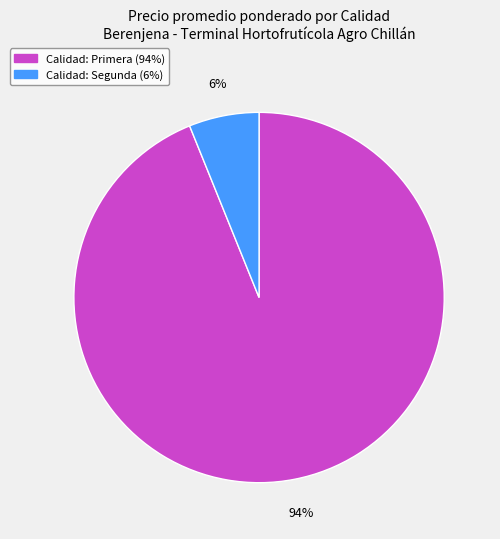

How many segments does this pie chart have?

2